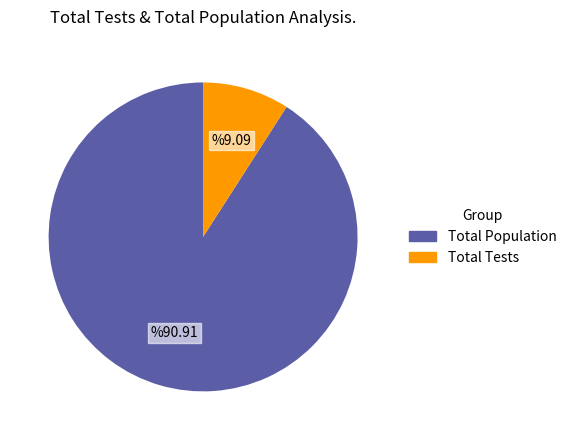

How many segments does this pie chart have?

2